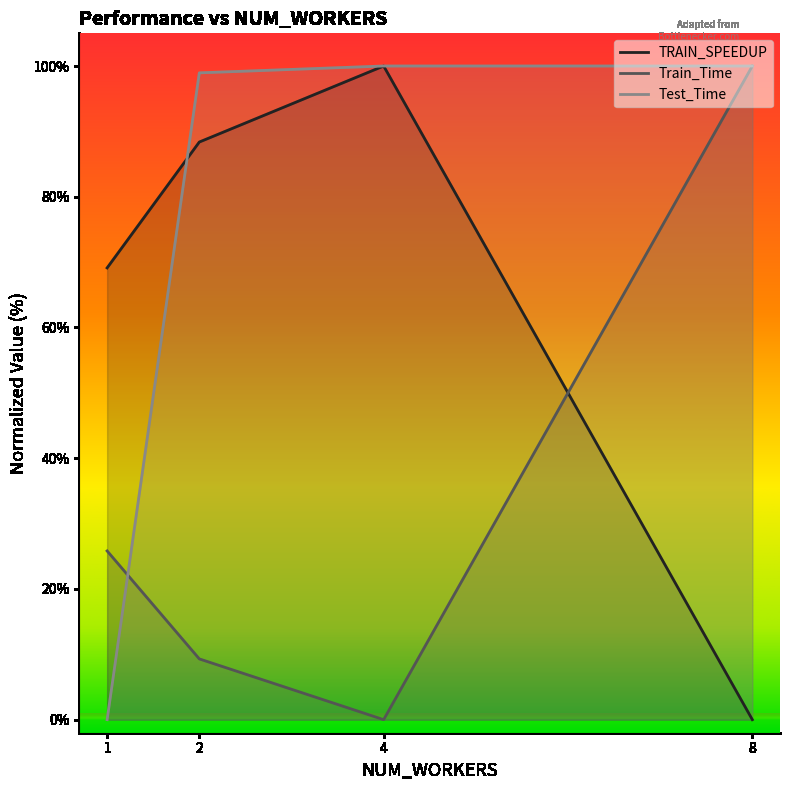

How many distinct data groups are displayed?

3